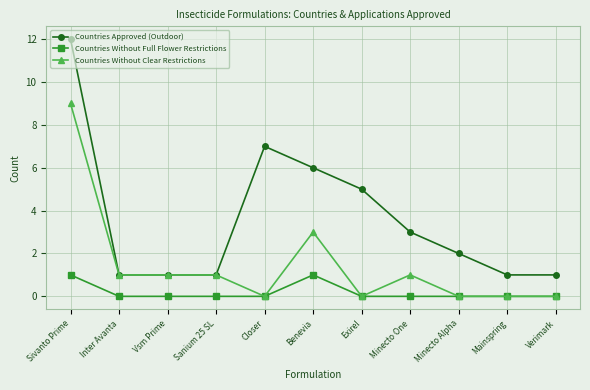

What is the value of the Countries Approved (Outdoor) point at the 5th from the left?

7